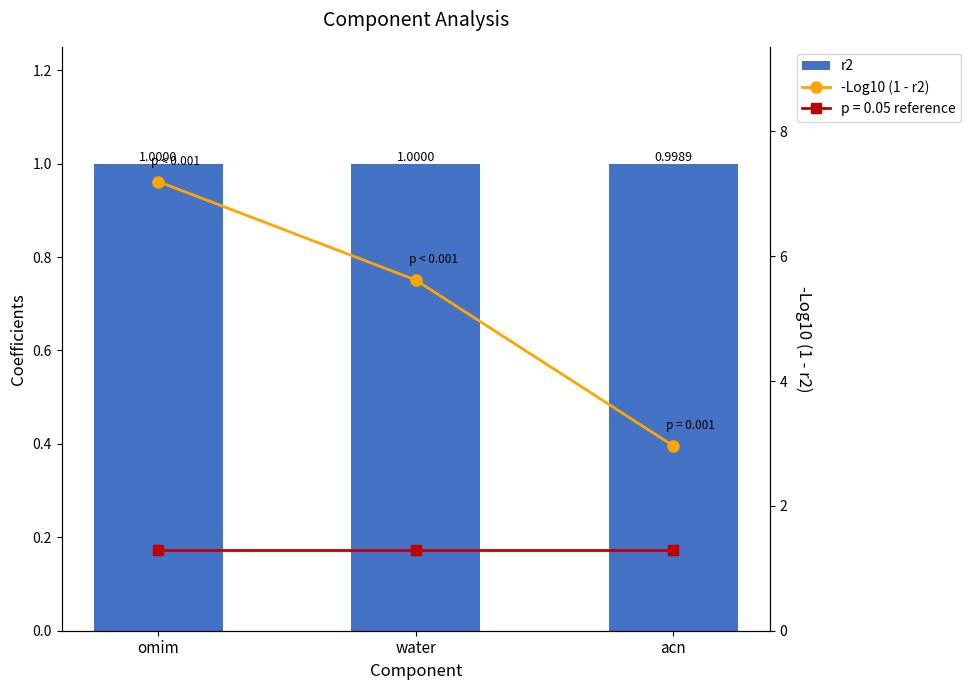

What is the sum of all -Log10 (1 - r2) values?

15.8